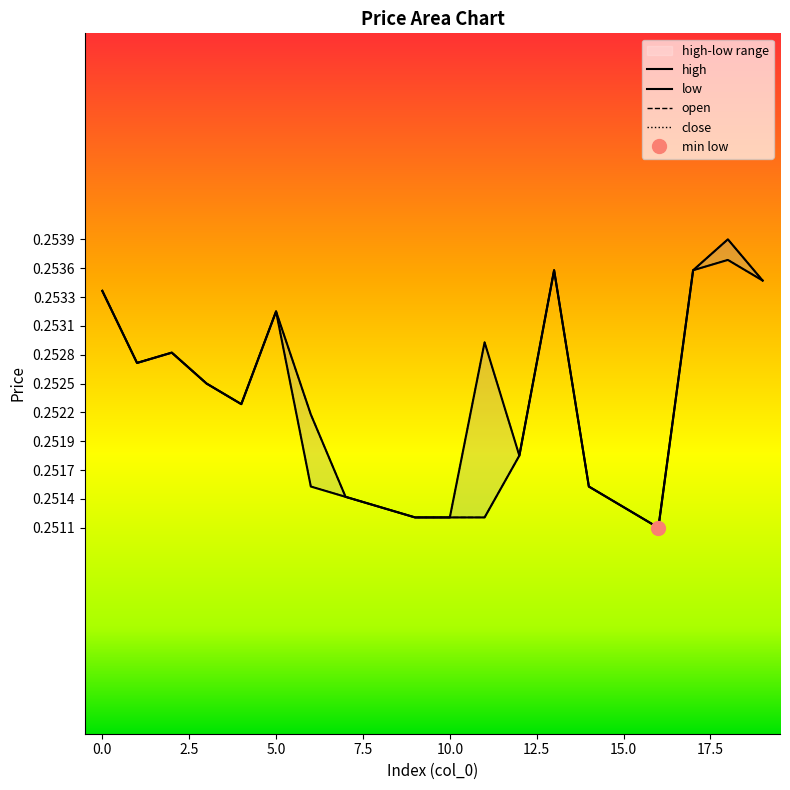

How many lines are shown in the chart?

4